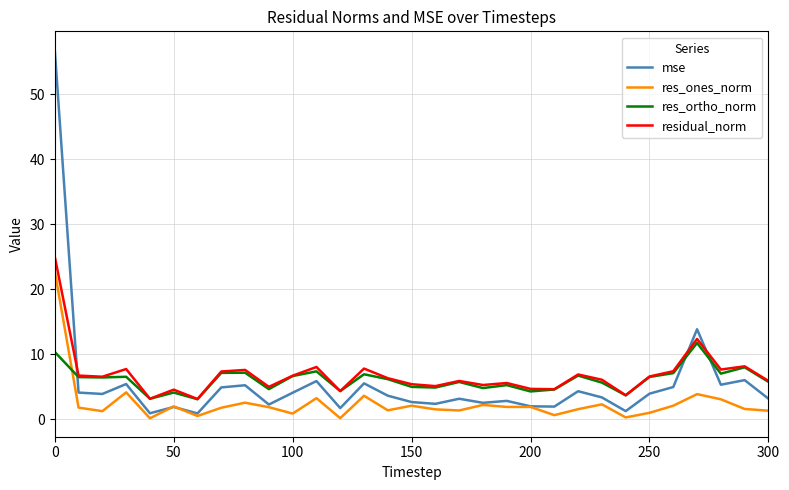

True or false: residual_norm and res_ones_norm cross at least once.

False